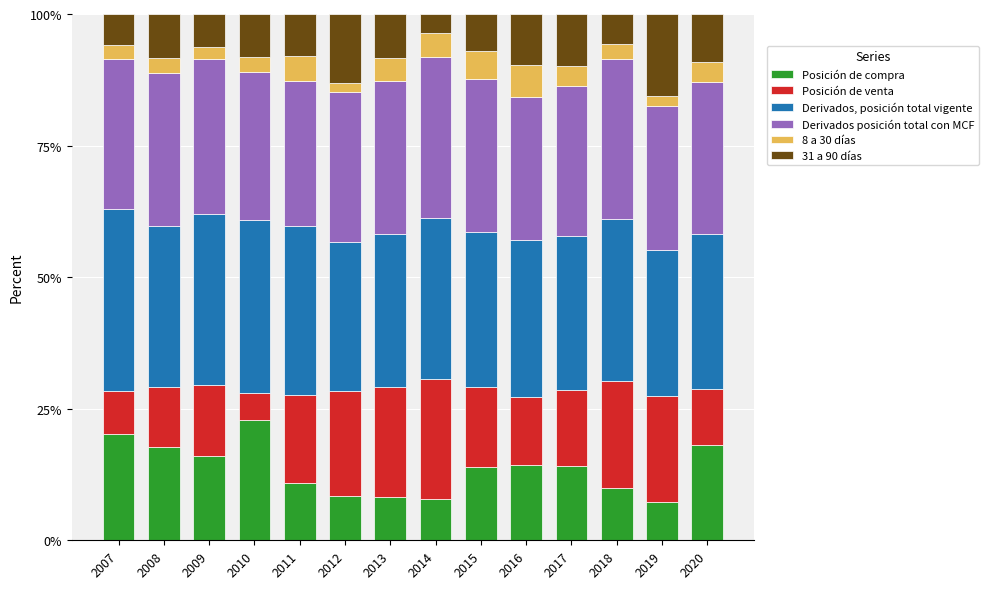

What is the total value across all series at 2020?

100.0